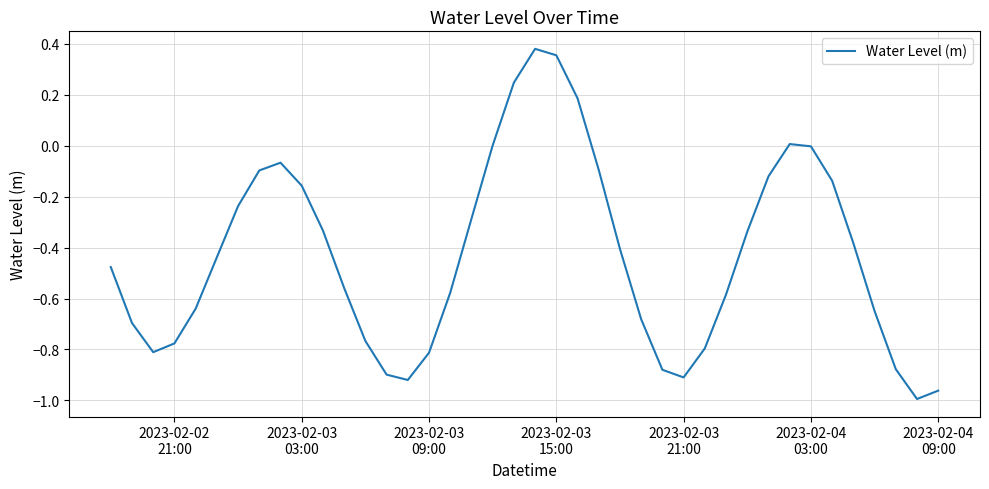

What is the difference between the maximum and minimum values?

1.4